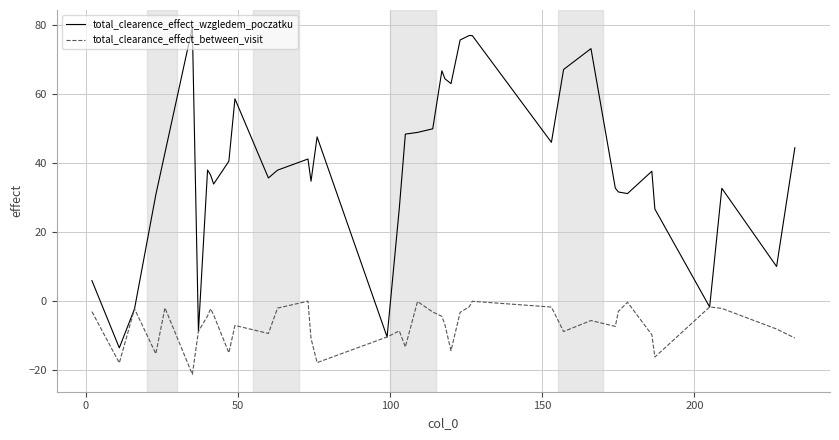

Which series has the largest total across all categories?

total_clearence_effect_wzgledem_poczatku